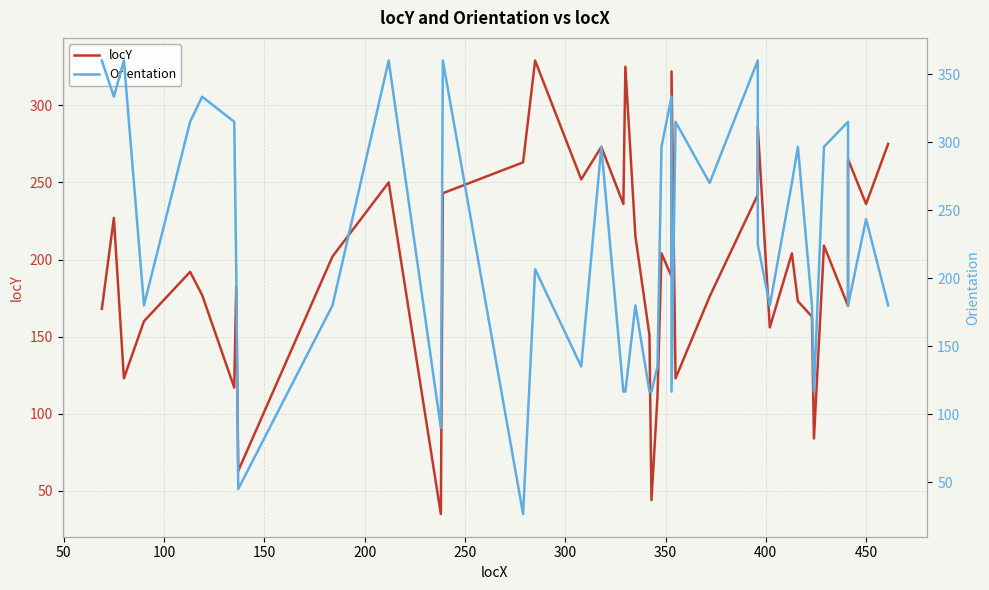

What is the maximum value shown in the chart?

360.0